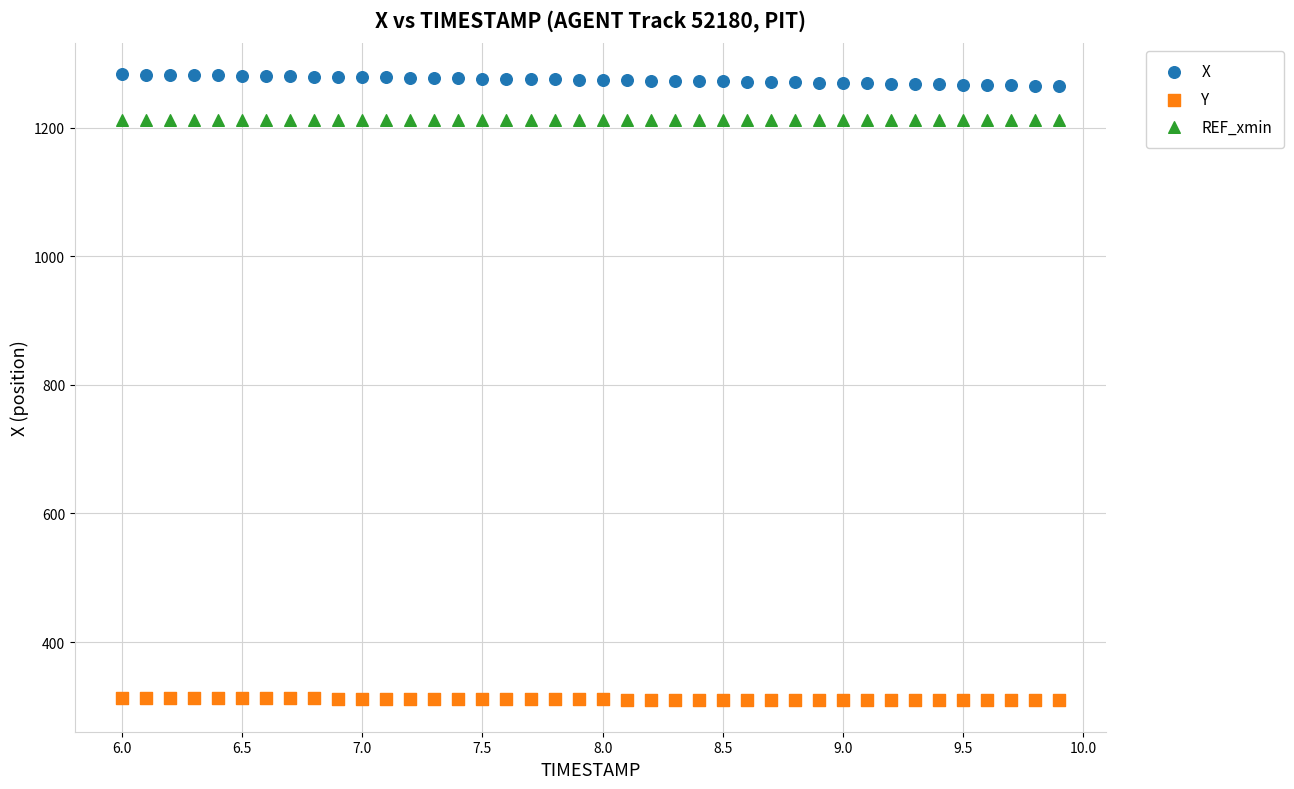

Which series reaches the minimum Y coordinate?

Y